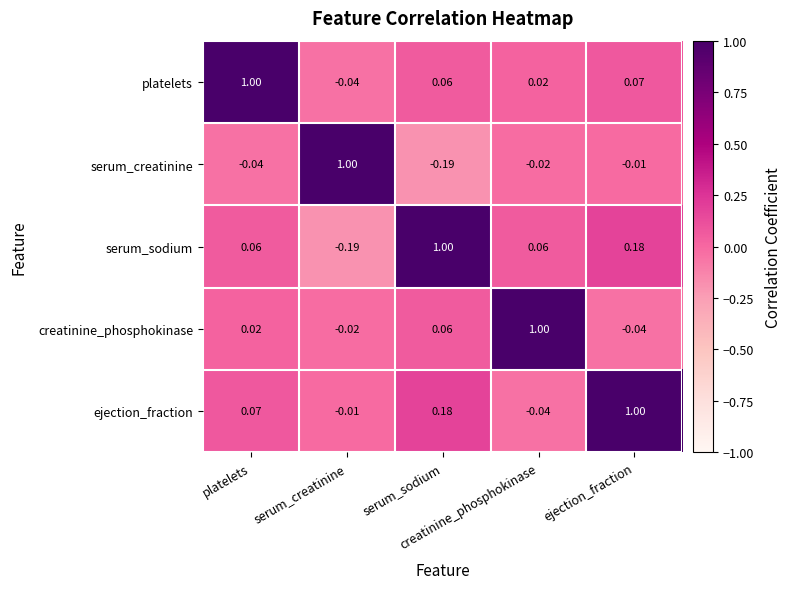

How many data points does each series have?

5